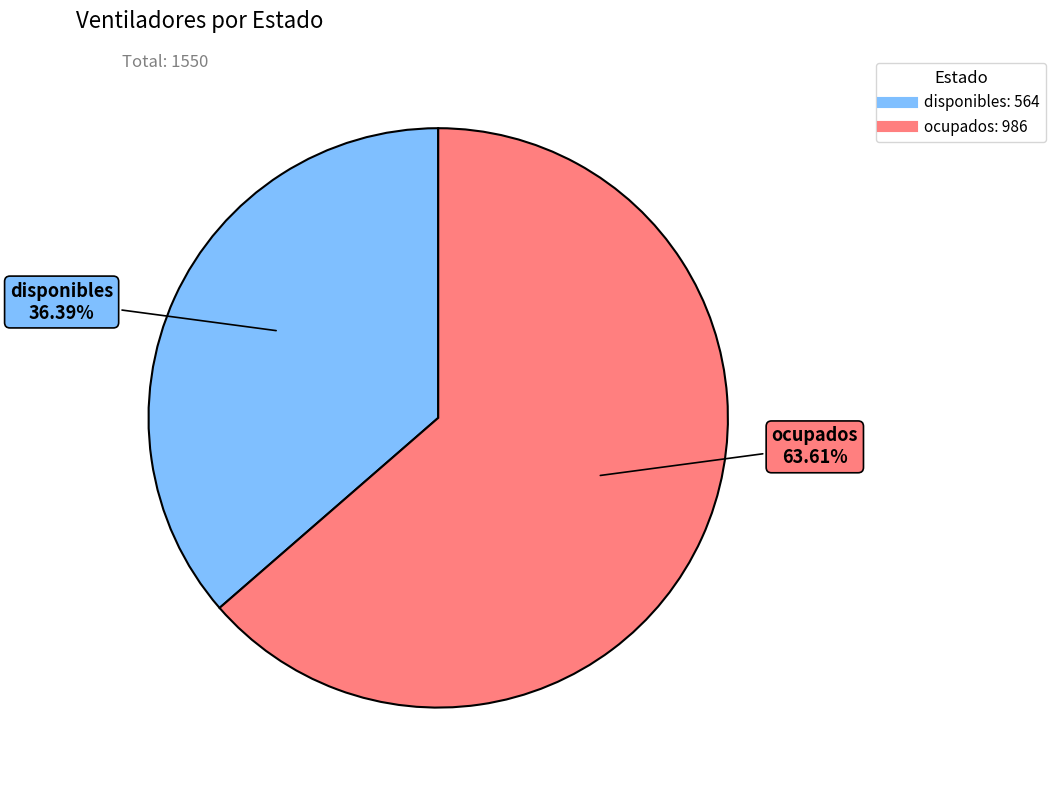

To the nearest percent, what percentage of the pie is disponibles?

36%